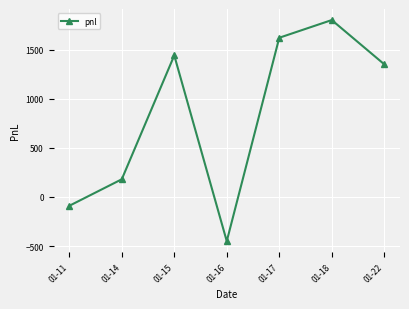

How many values are below zero?

2